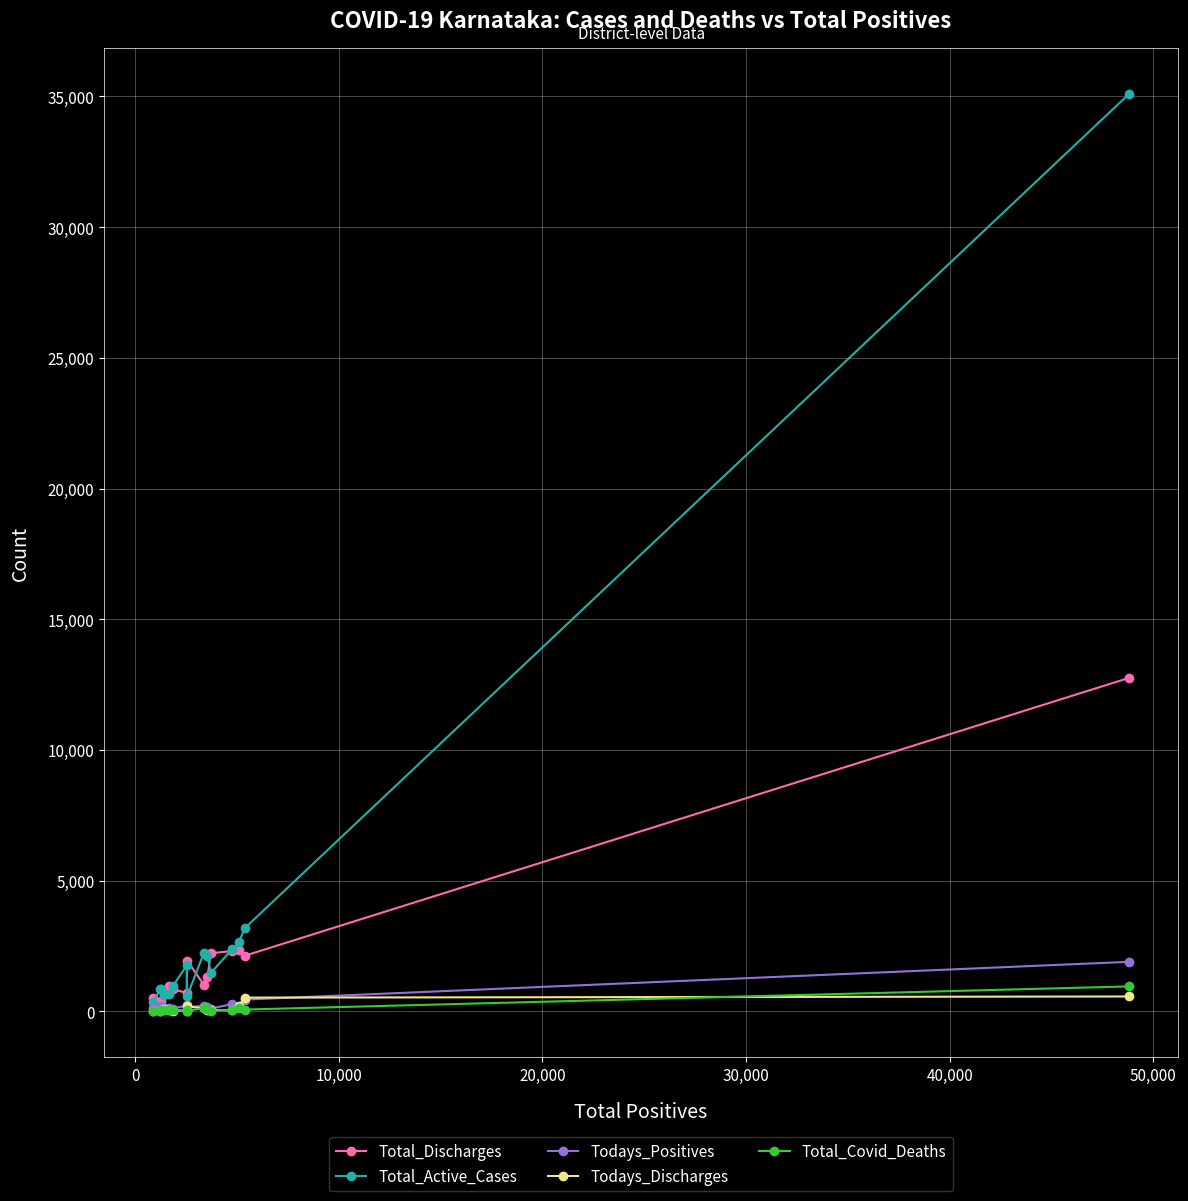

Which series has the largest range (max minus min)?

Total_Active_Cases